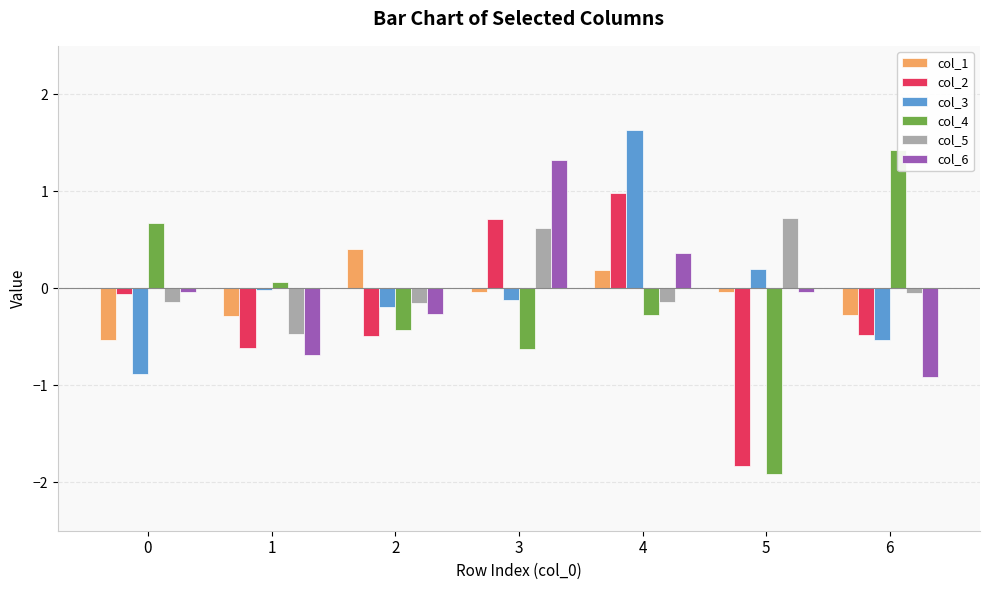

The col_5 series shows -0.0 at 4. True or false?

False